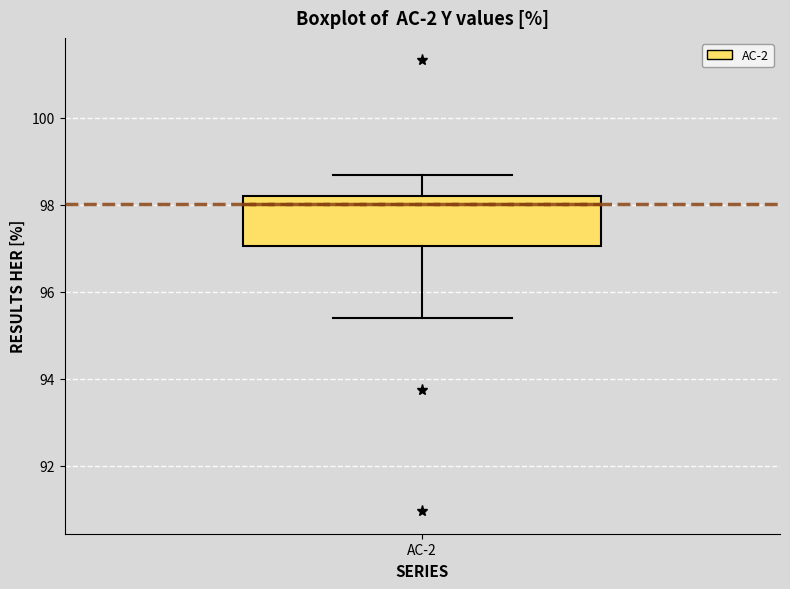

Transcribe this box plot: give where the median line is, the range the box spans, and where the two whiskers end, as read against the y-axis. The values are not printed on the chart, so give them approximately, as read against the axis.

median 98.0, box 97.0 to 98.2, whiskers 95.4 to 98.6